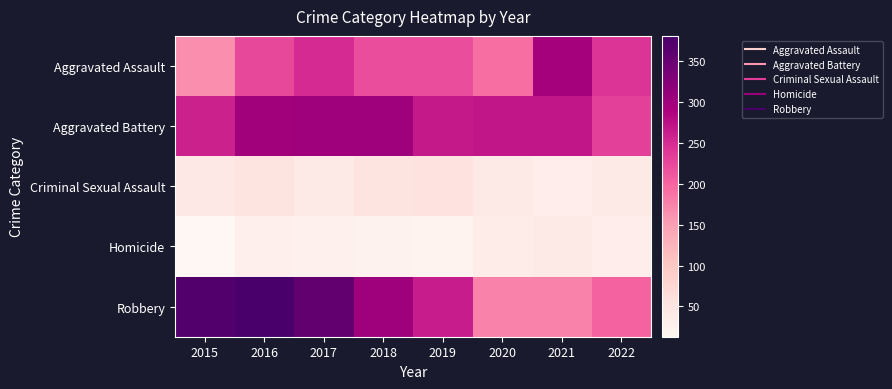

Which label corresponds to the largest value in the chart?

2016